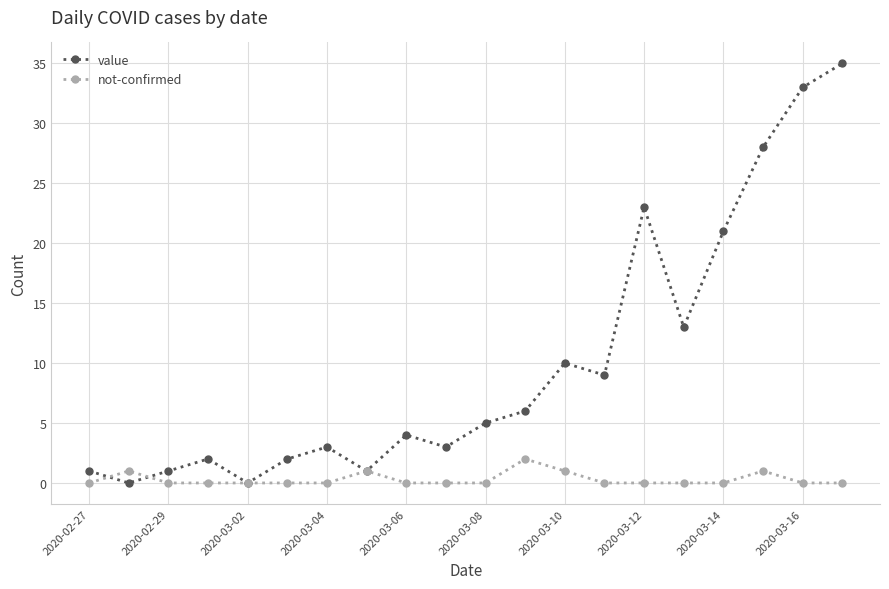

Which series has the largest range (max minus min)?

value